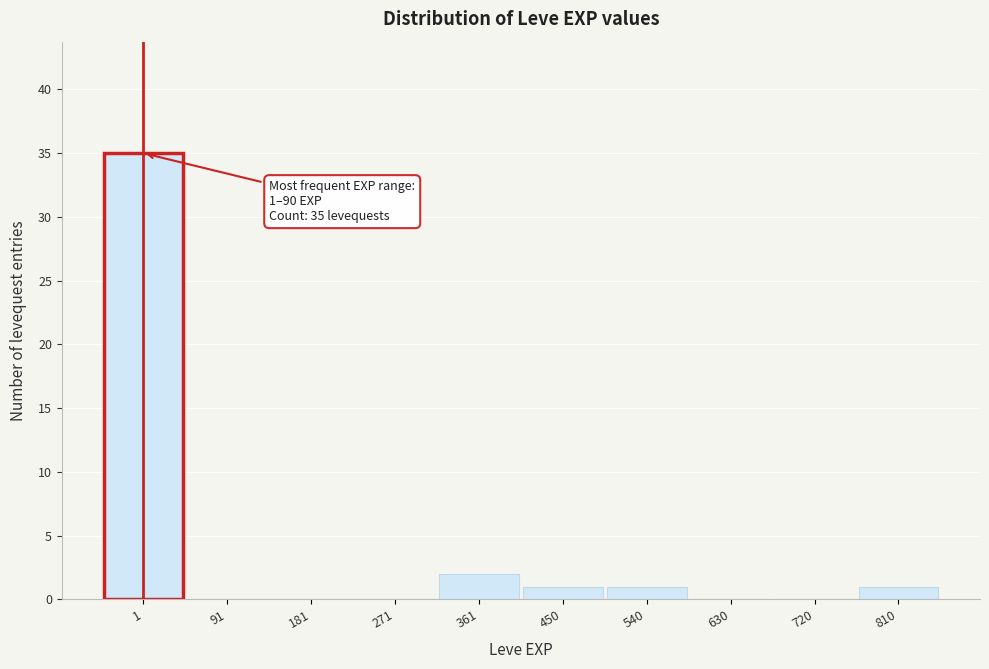

Reading left to right, extract all data points from this chart.

1=35	91=0	181=0	271=0	361=2	450=1	540=1	630=0	720=0	810=1